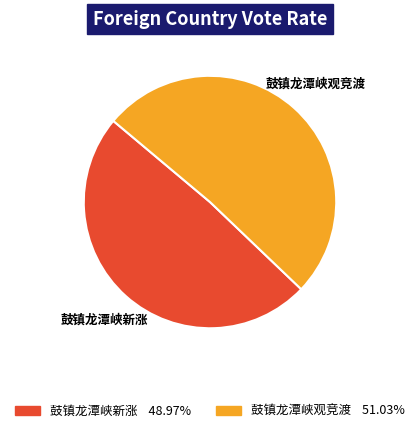

The 鼓镇龙潭峡观竞渡 slice represents 59% of the pie. True or false?

False